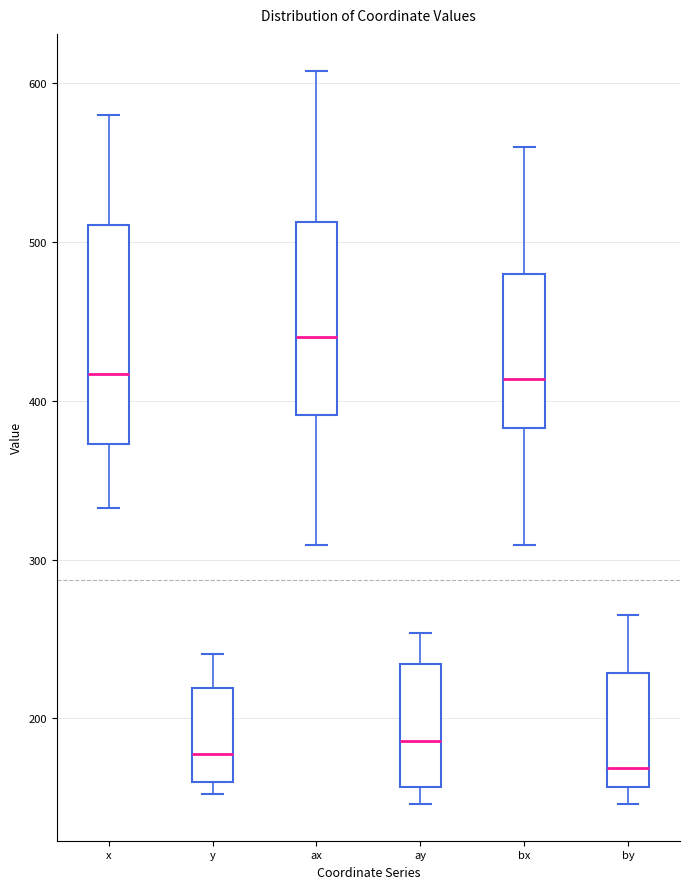

Where does the median line of the box for x sit on the y-axis? The values are not printed on the chart, so give them approximately, as read against the axis.

420